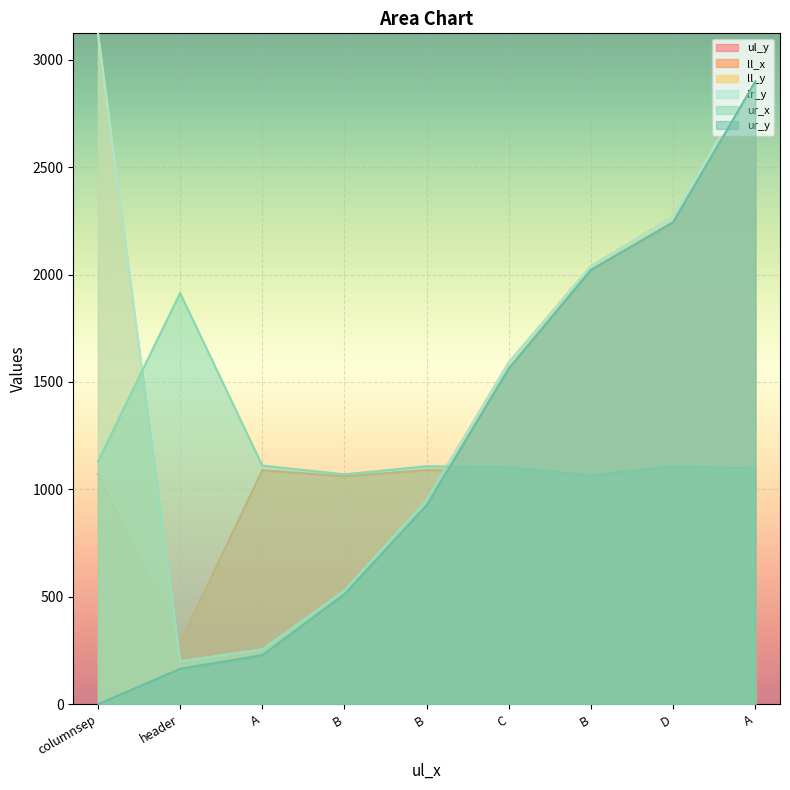

Reading right to left, what are all the values shown in this chart?

ul_y: 2900	2244	2022	1563	926	512	228	165	0
ll_x: 1079	1088	1057	1082	1090	1061	1089	287	1072
ll_y: 2924	2271	2040	1592	952	529	255	200	3123
lr_y: 2924	2271	2040	1592	952	529	255	200	3123
ur_x: 1097	1107	1065	1102	1108	1070	1111	1914	1130
ur_y: 2900	2244	2022	1563	926	512	228	165	0